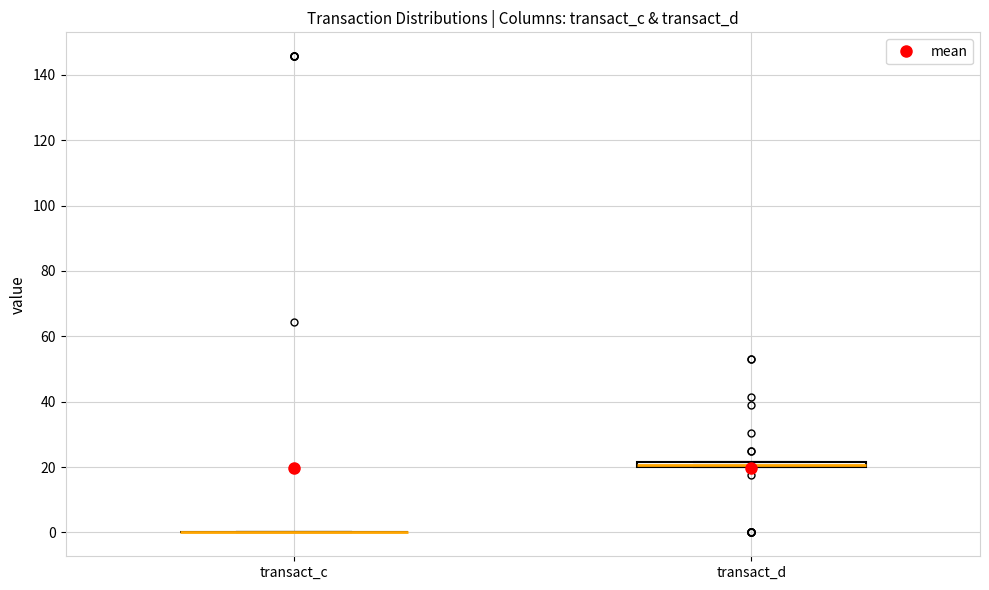

Where is the lower edge of the box for transact_d on the y-axis? The values are not printed on the chart, so give them approximately, as read against the axis.

20